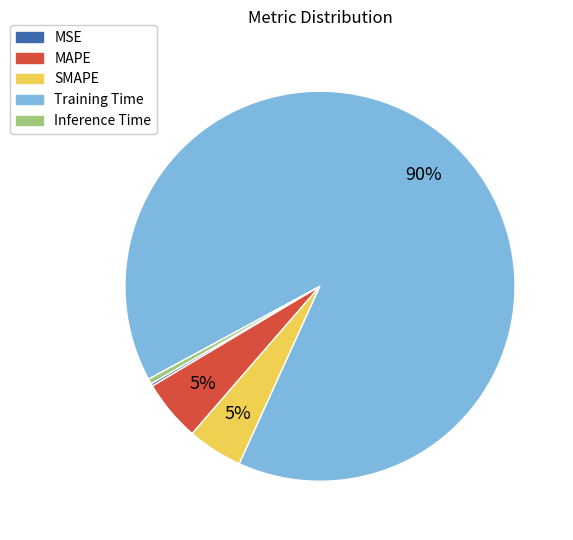

Which has a higher value, Training Time or SMAPE?

Training Time